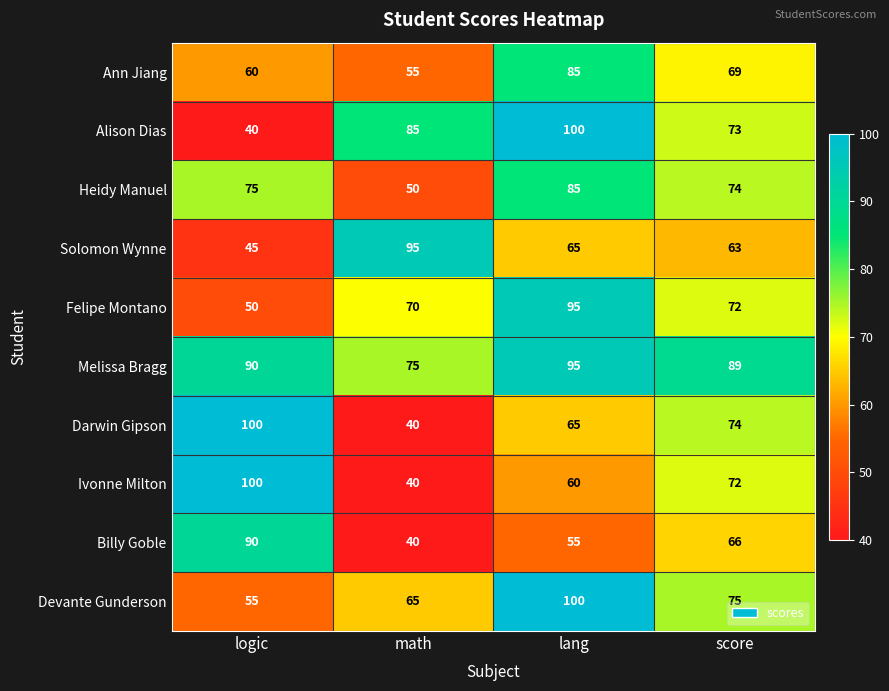

Is it true that Melissa Bragg equals 95 at lang?

True